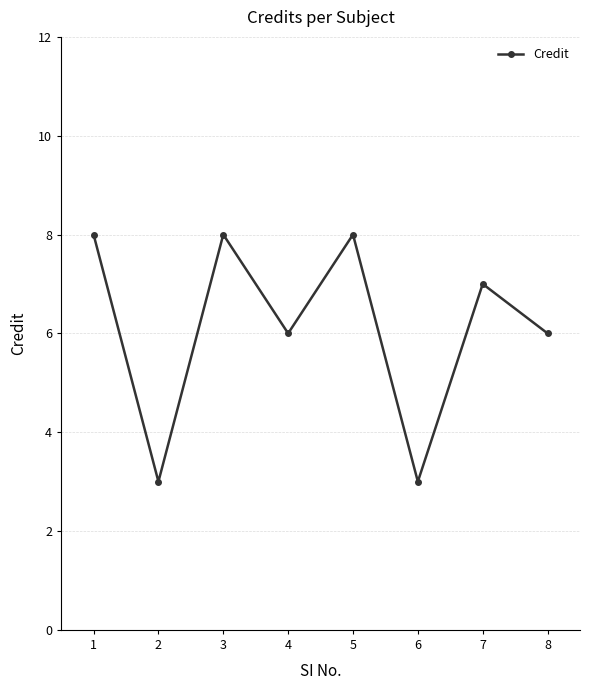

What is the maximum value shown in the chart?

8